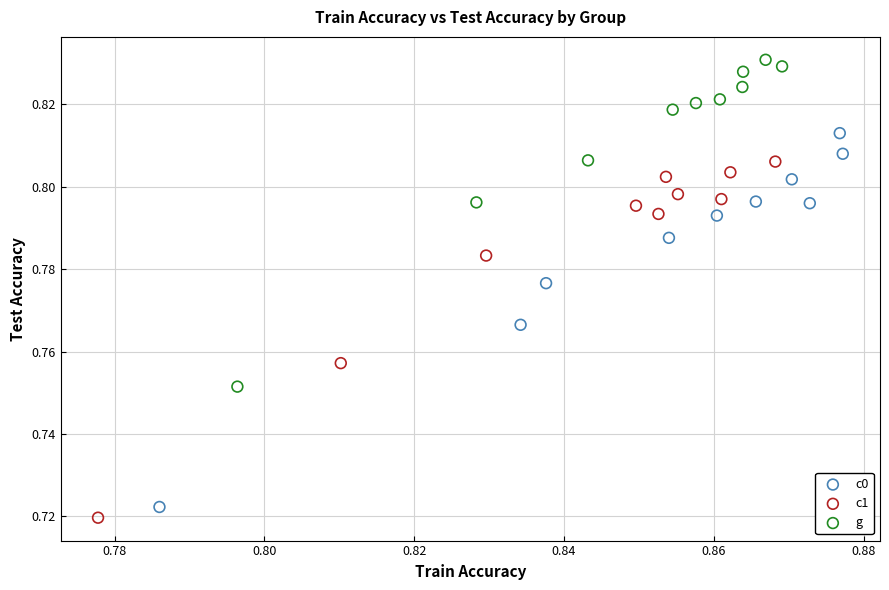

What are all the series names shown in the legend?

c0, c1, g